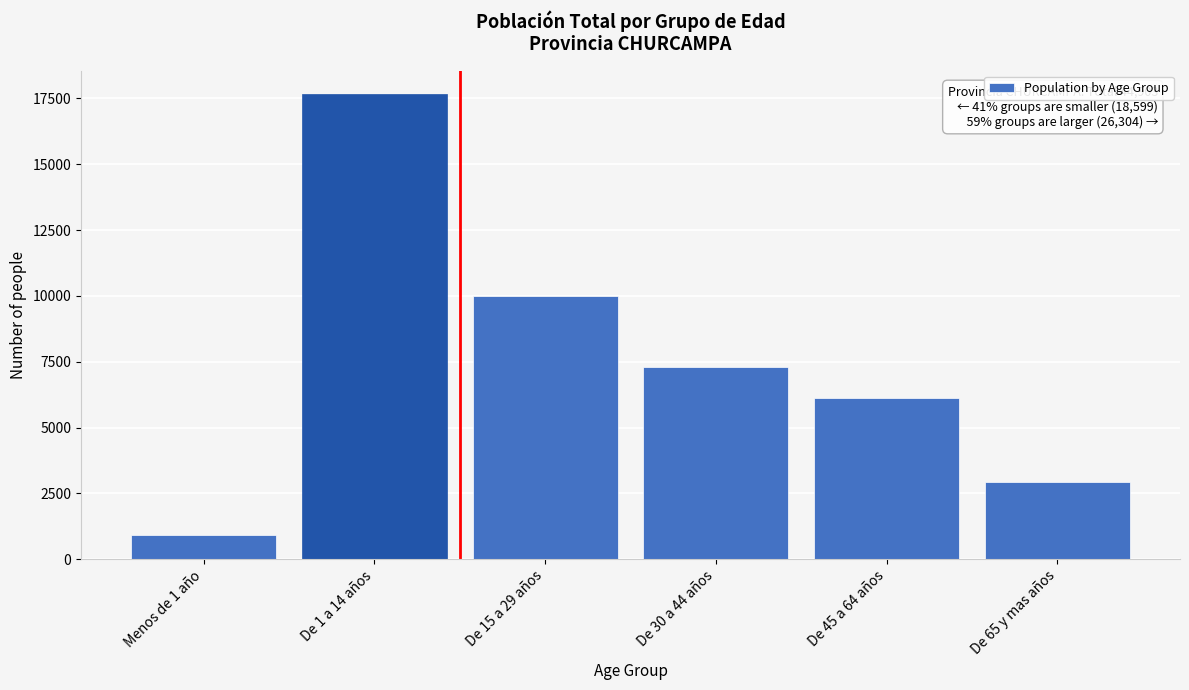

Reading right to left, extract all data points from this chart.

2923	6104	7298	9979	17673	926